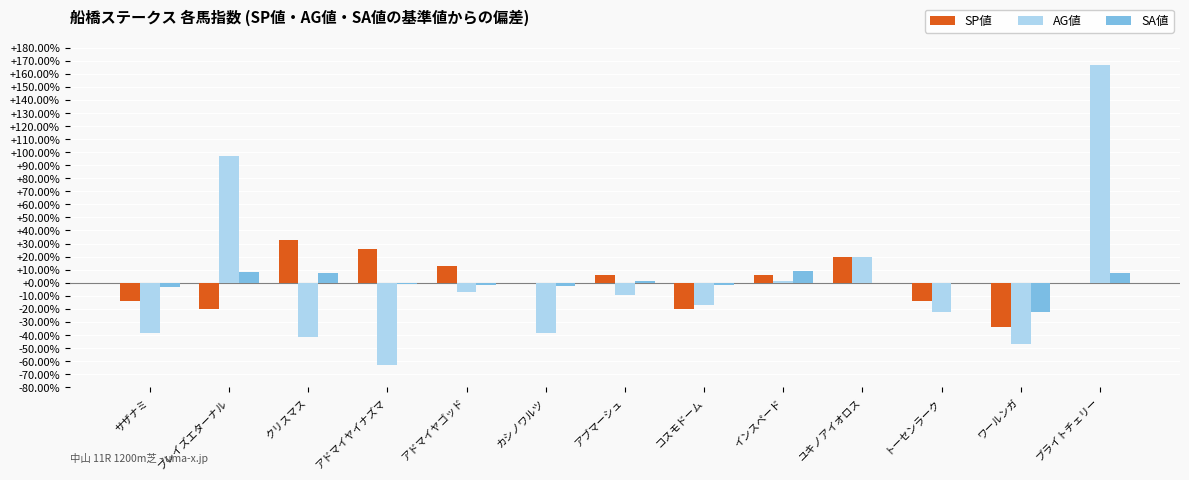

What is the difference between the SA値 values at カシノワルツ and コスモドーム?

0.9